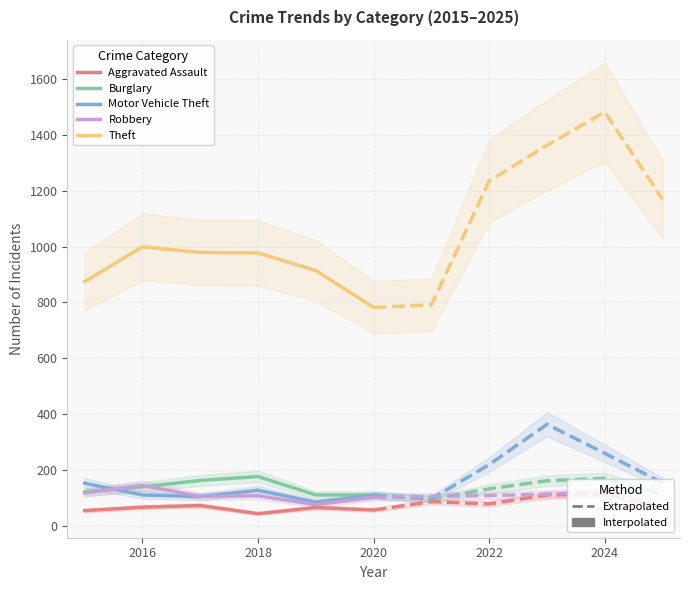

At which label is Burglary closest to 143?

2016